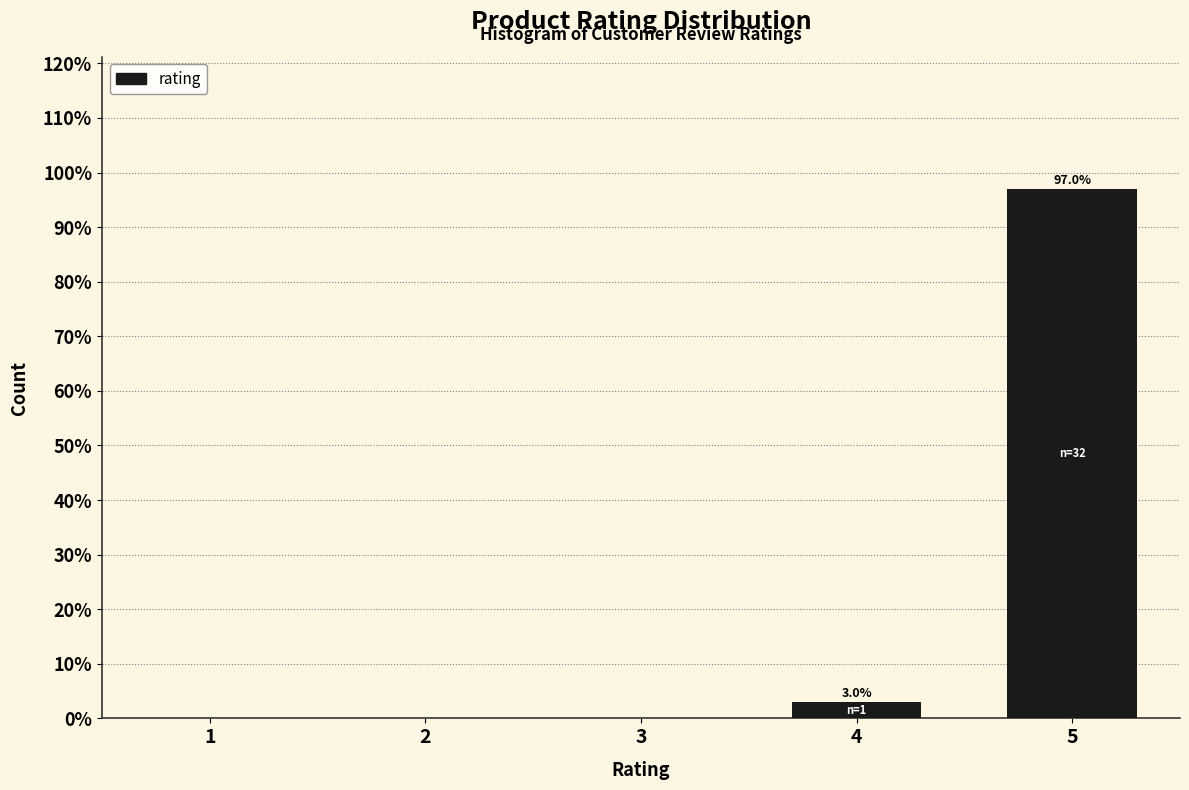

Reading left to right, extract all data points from this chart.

1=0.0	2=0.0	3=0.0	4=3.0	5=97.0